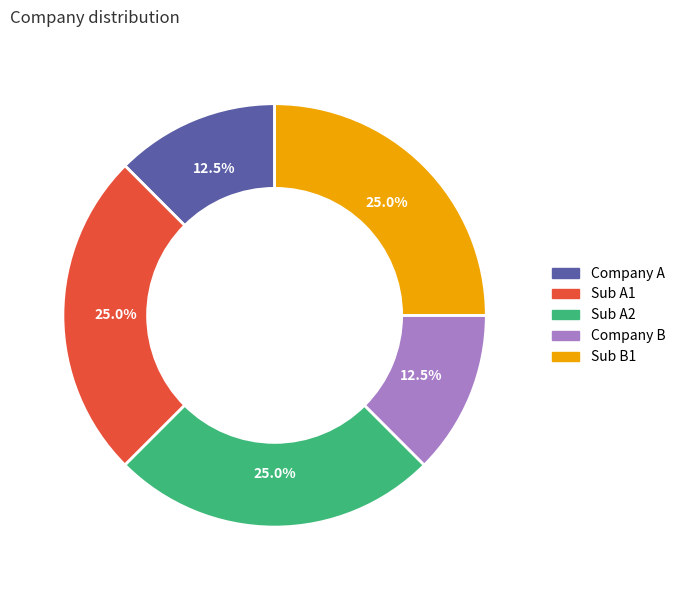

Combined, what portion of the pie is Sub A1 and Sub A2?

50.0%